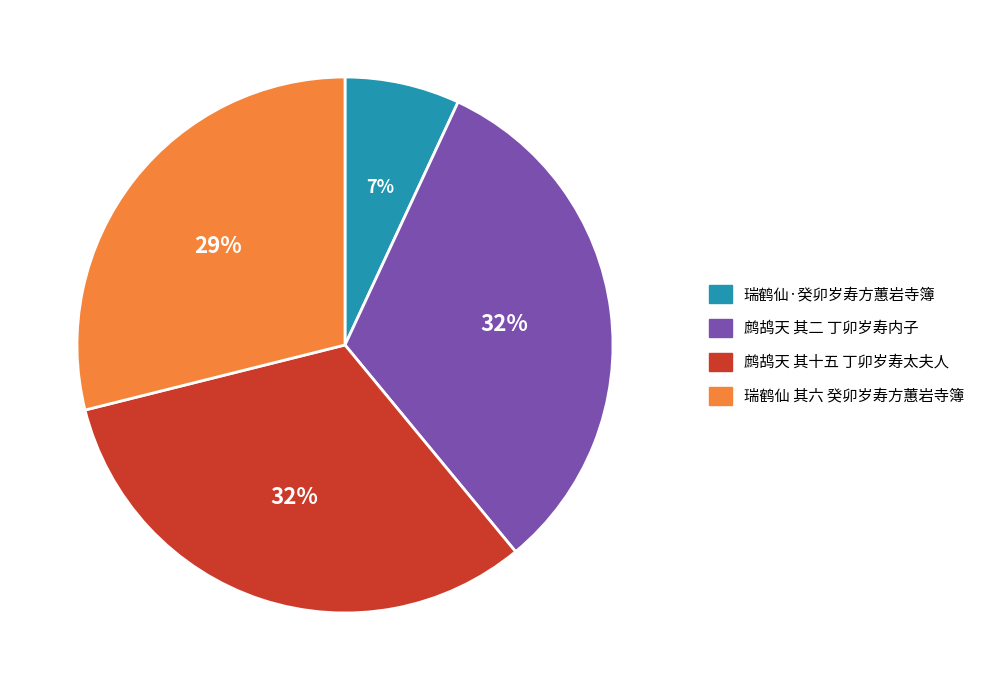

Count the number of slices in the pie.

4